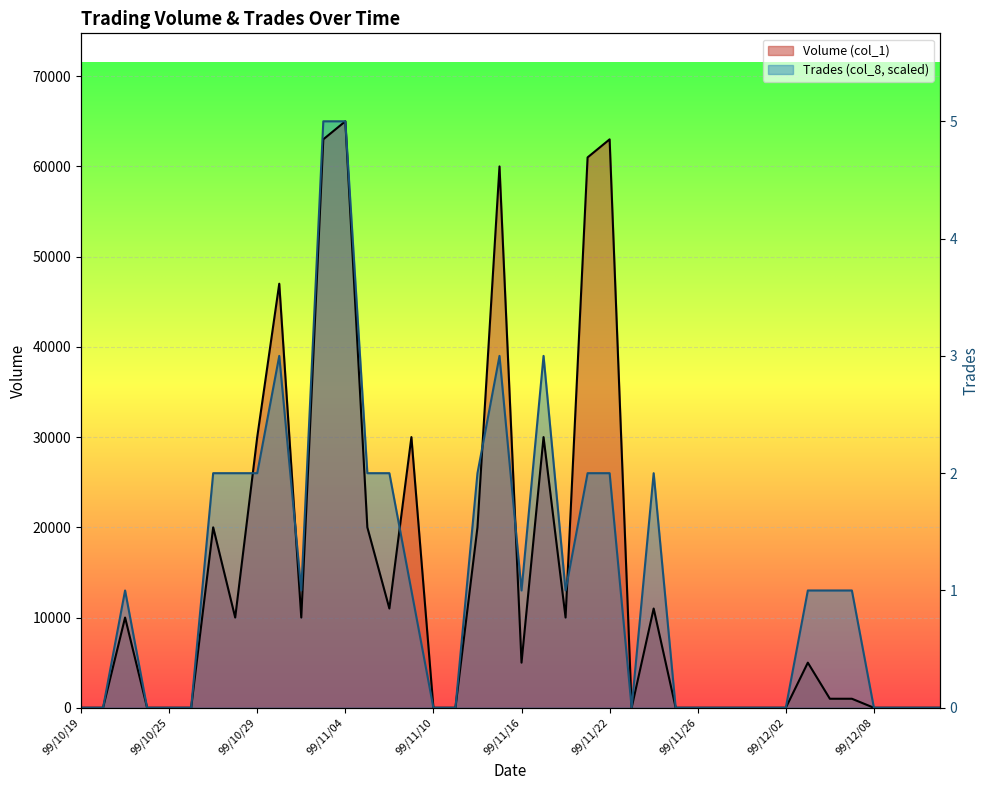

How many lines are shown in the chart?

2